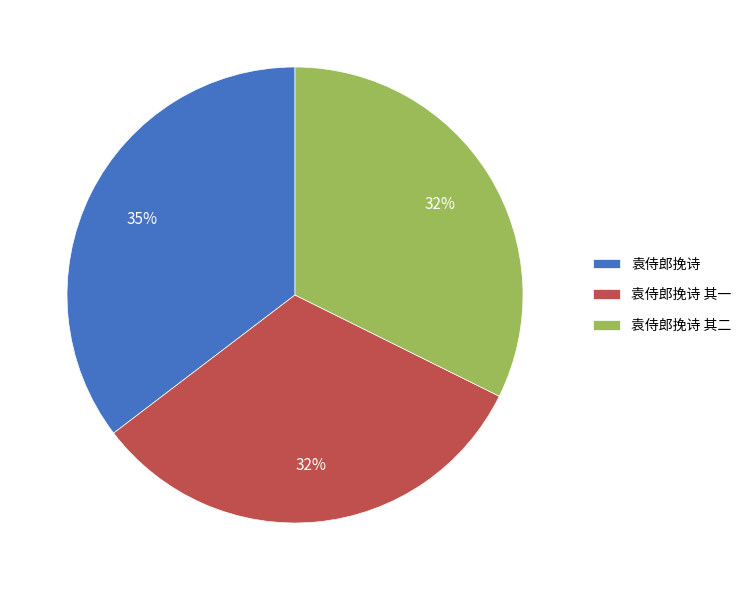

Combined, do 袁侍郎挽诗 其二 and 袁侍郎挽诗 其一 account for over 50%?

Yes